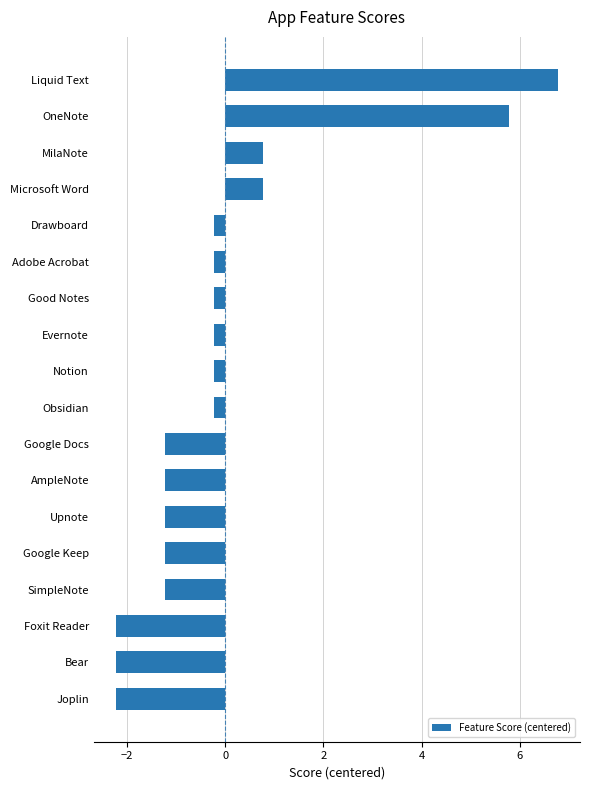

Reading bottom to top, extract all data points from this chart.

Joplin=-2.2	Bear=-2.2	Foxit Reader=-2.2	SimpleNote=-1.2	Google Keep=-1.2	Upnote=-1.2	AmpleNote=-1.2	Google Docs=-1.2	Obsidian=-0.2	Notion=-0.2	Evernote=-0.2	Good Notes=-0.2	Adobe Acrobat=-0.2	Drawboard=-0.2	Microsoft Word=0.8	MilaNote=0.8	OneNote=5.8	Liquid Text=6.8